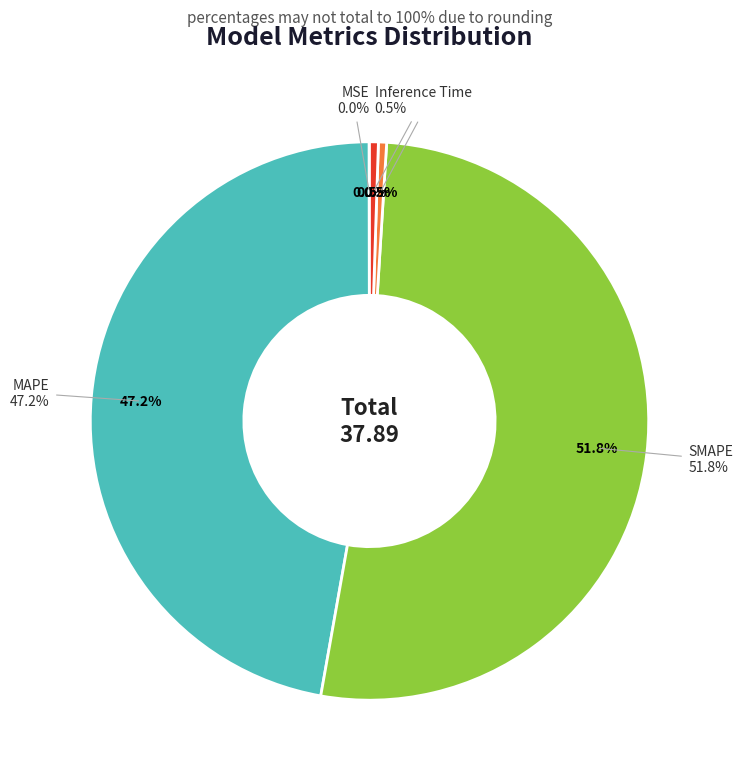

Do Inference Time and MAPE together represent more than half of the pie?

No